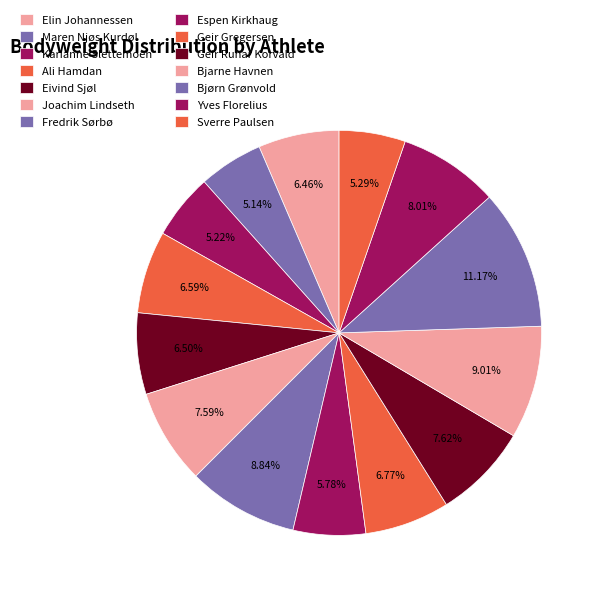

What portion of the pie excludes Elin Johannessen?

93.5%